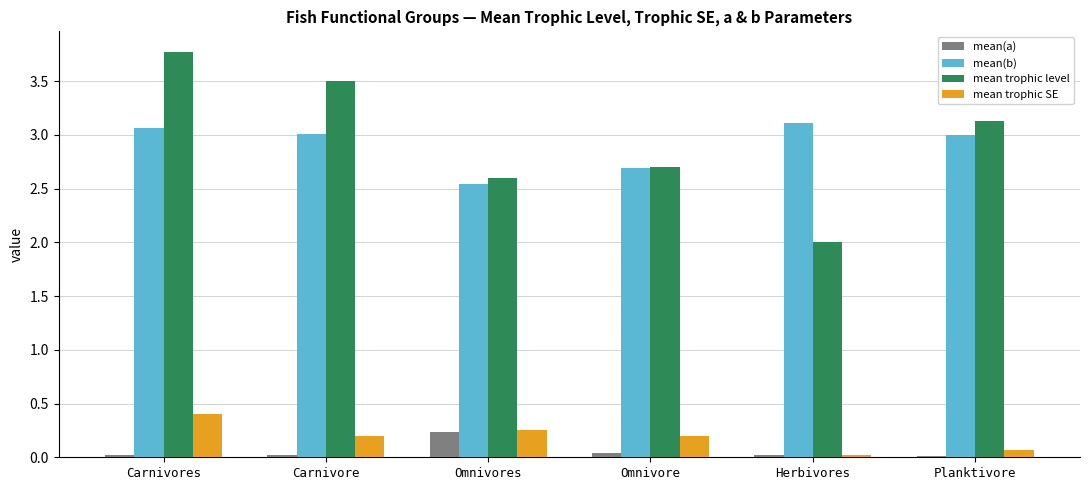

Are the bars horizontal?

No